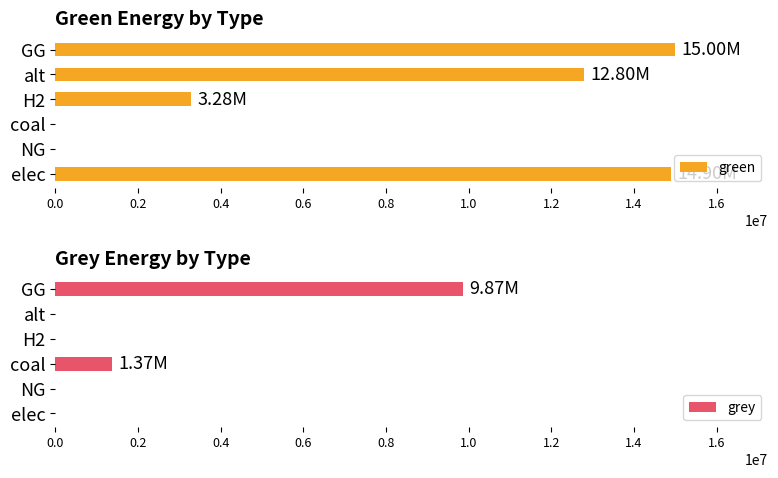

Reading left to right, extract all data points from this chart.

green: 14896220.2	0.0	0.0	3280594.3	12796649.1	15000000.0
grey: 0.0	0.0	1371265.5	0.0	0.0	9871465.4